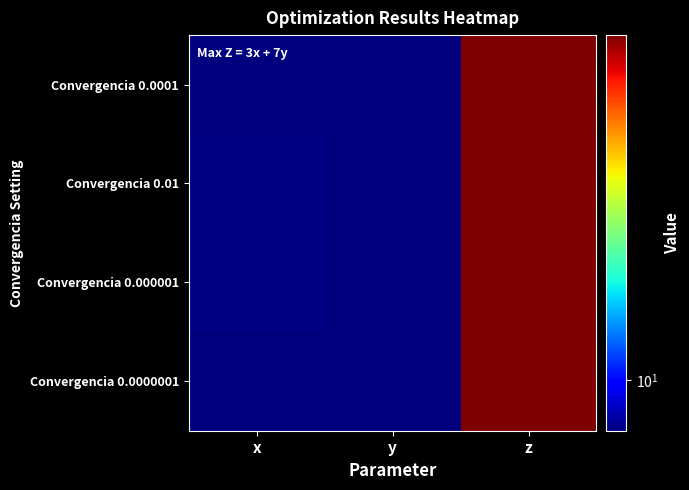

Rank the series by their maximum value, from lowest to highest.

Convergencia 0.000001, Convergencia 0.01, Convergencia 0.0001, Convergencia 0.0000001